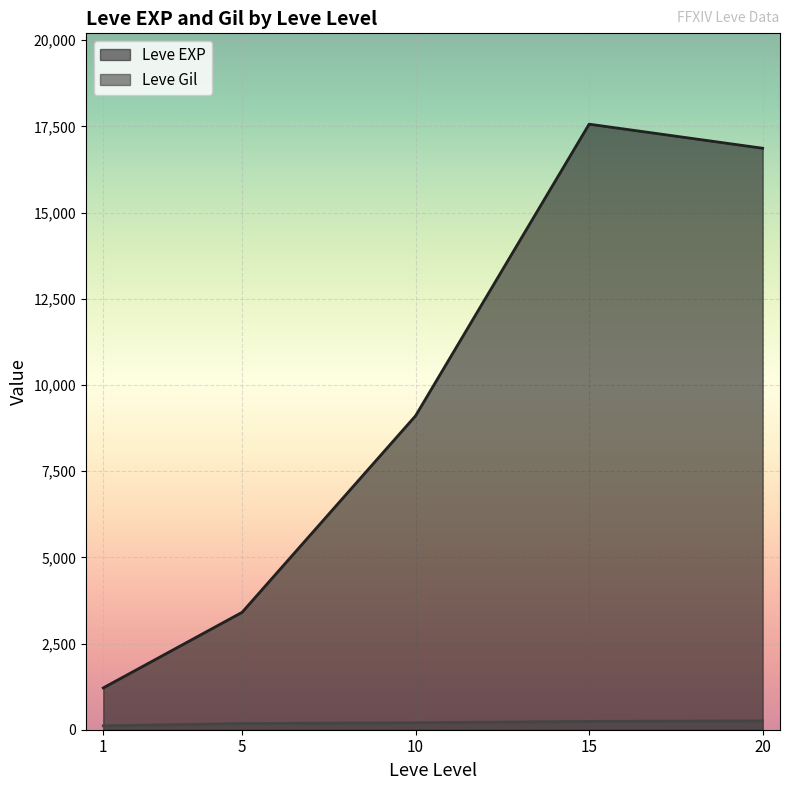

At which category does Leve Gil reach its first local valley?

5